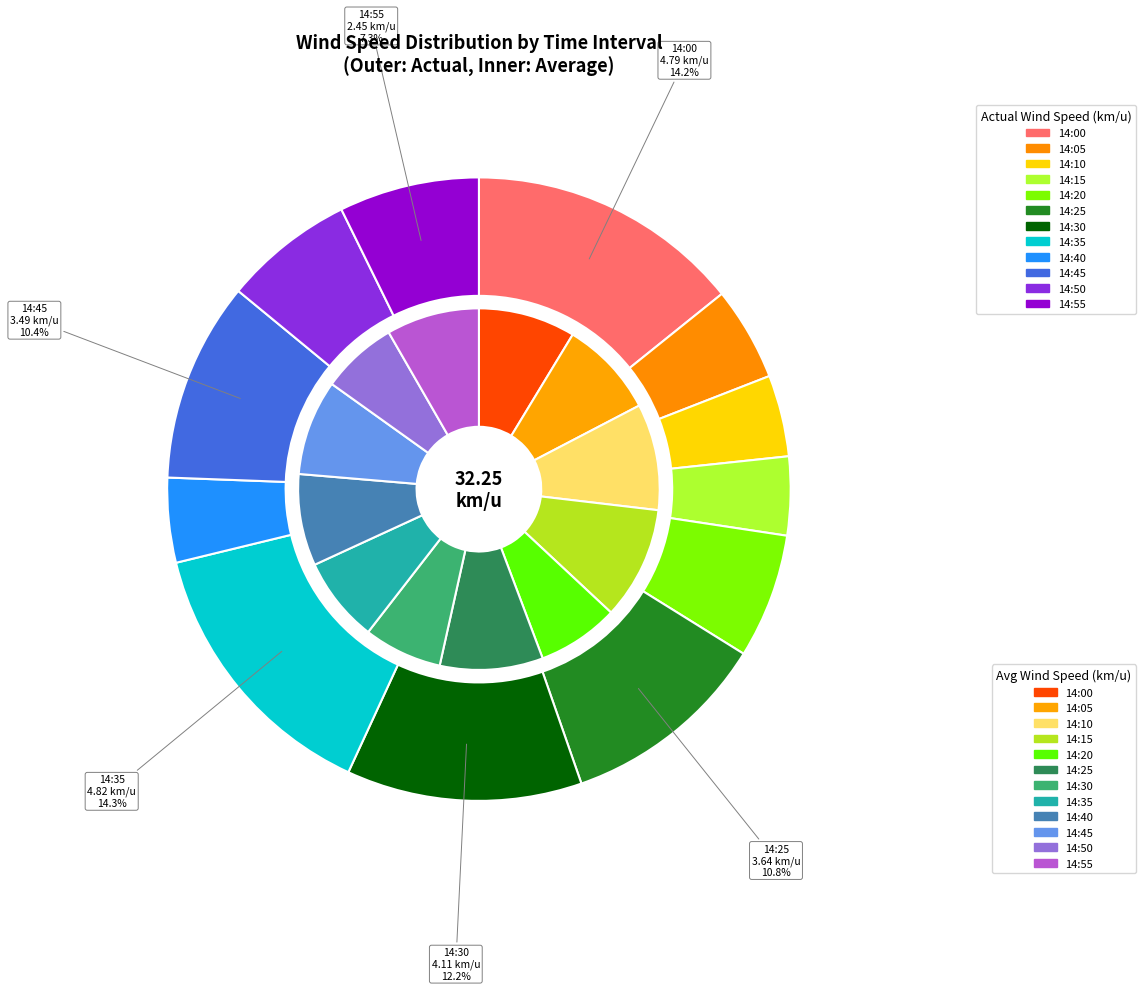

What percentage is the 14:55 slice, to the nearest percent?

8%